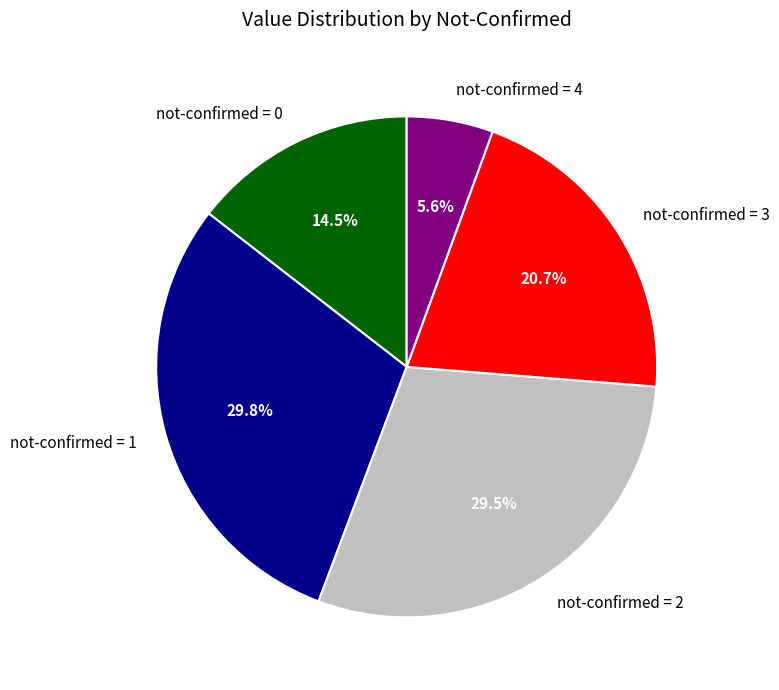

To the nearest percent, what is the average slice percentage?

20%